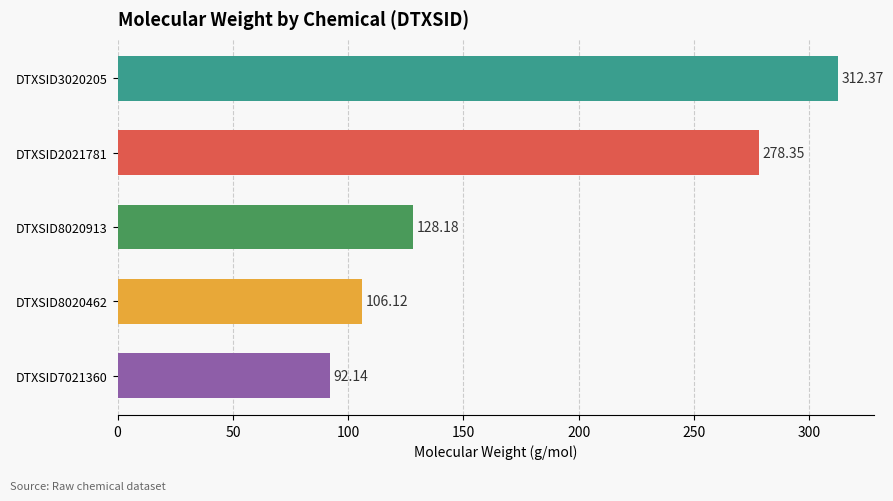

How many data points are above 128?

3